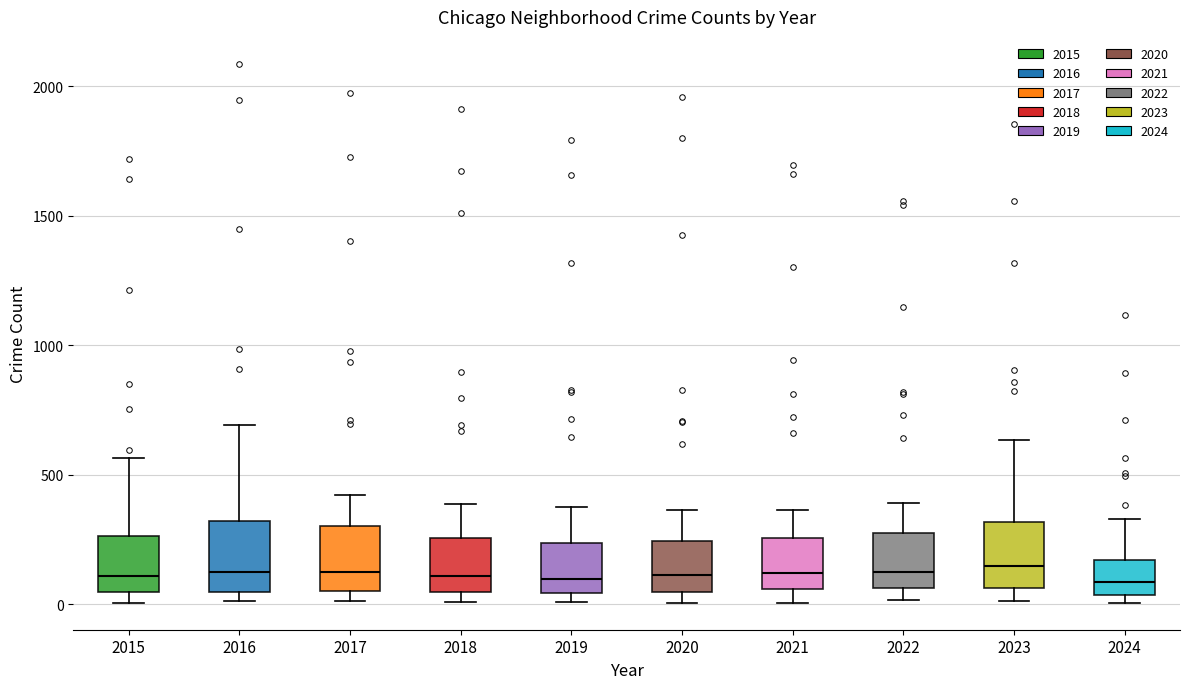

Reading left to right, read every box against the y-axis: the position of its median line, the range the box covers, and the ends of its whiskers. The values are not printed on the chart, so give them approximately, as read against the axis.

2015: median 100, box 50 to 250, whiskers 0 to 550
2016: median 150, box 50 to 300, whiskers 0 to 700
2017: median 100, box 50 to 300, whiskers 0 to 400
2018: median 100, box 50 to 250, whiskers 0 to 400
2019: median 100, box 50 to 250, whiskers 0 to 400
2020: median 100, box 50 to 250, whiskers 0 to 350
2021: median 100, box 50 to 250, whiskers 0 to 350
2022: median 100, box 50 to 250, whiskers 0 to 400
2023: median 150, box 50 to 300, whiskers 0 to 650
2024: median 100, box 50 to 150, whiskers 0 to 350